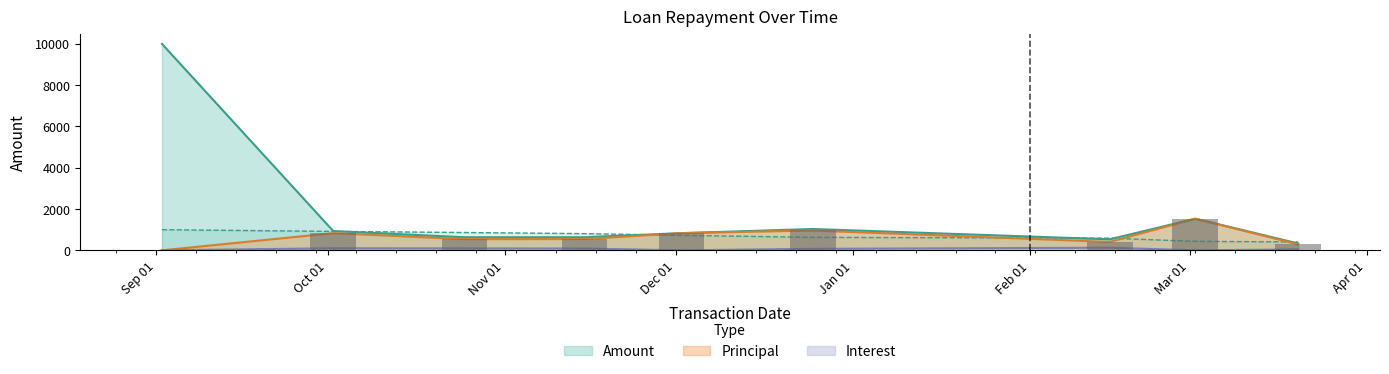

How many data points in Amount are less than 833?

4